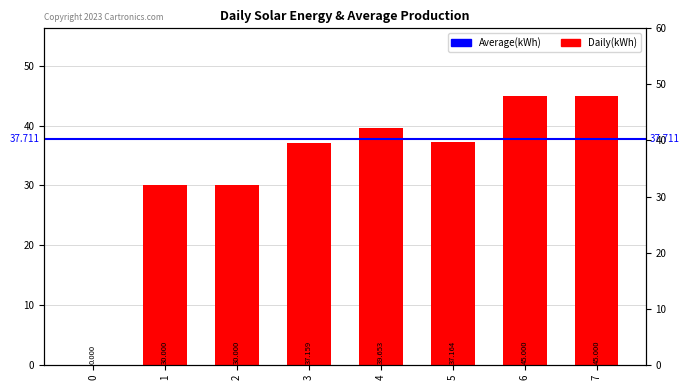

Reading left to right, list all the values displayed in this chart.

0=0.0	1=30.0	2=30.0	3=37.2	4=39.7	5=37.2	6=45.0	7=45.0